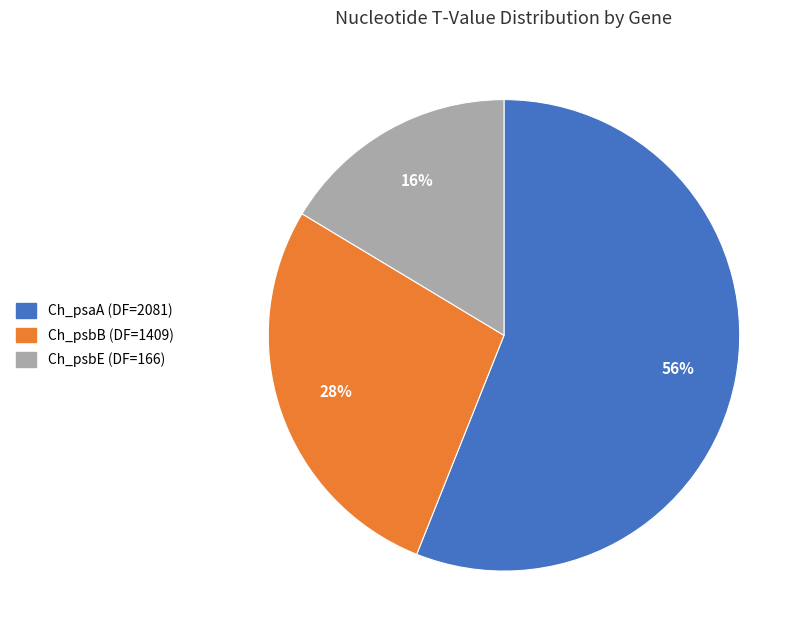

How many slices are in this pie chart?

3